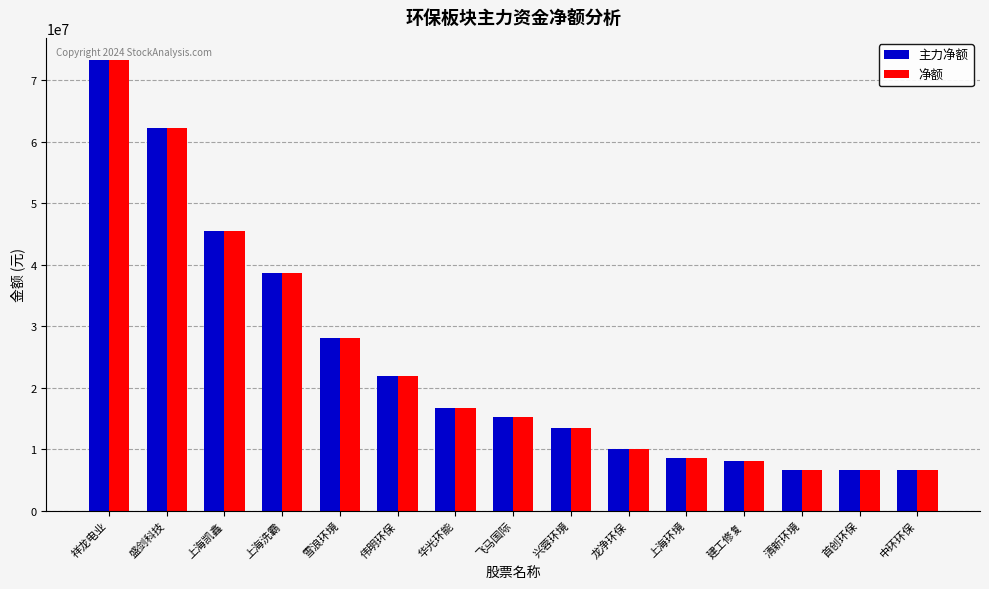

True or false: 净额 has a value of 9999725 at 龙净环保.

True